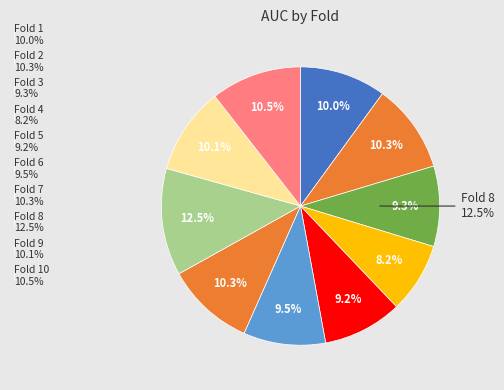

To the nearest percent, what is the difference between the largest and smallest slice percentages?

4%